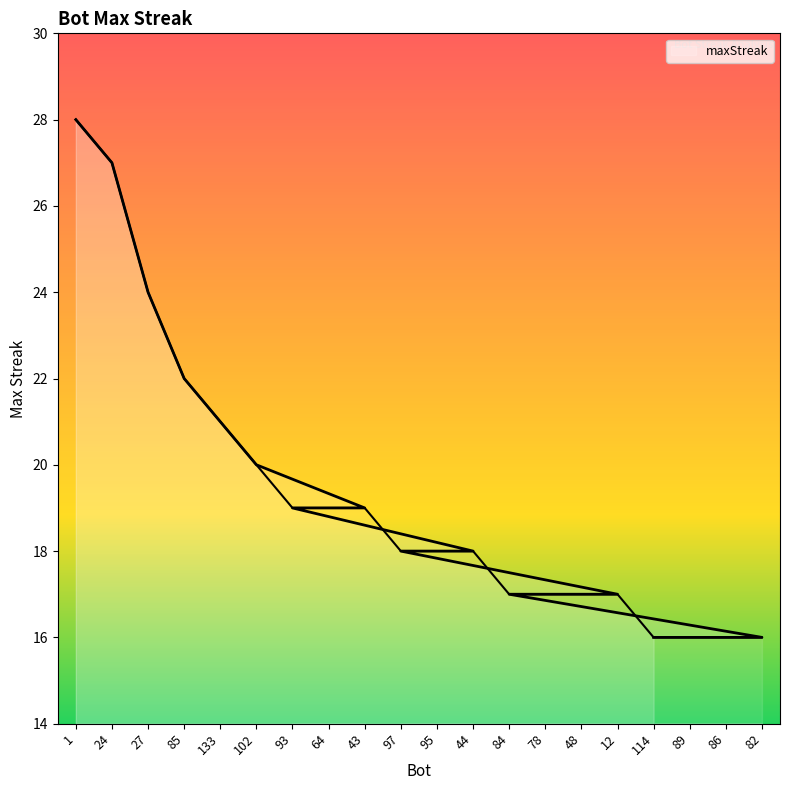

How many values are below 18?

8